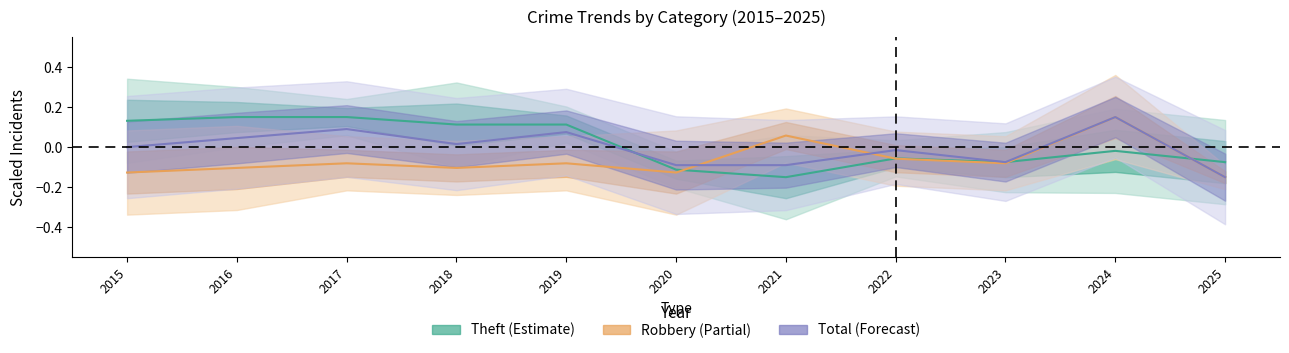

Where is the first local maximum for Theft?

2022